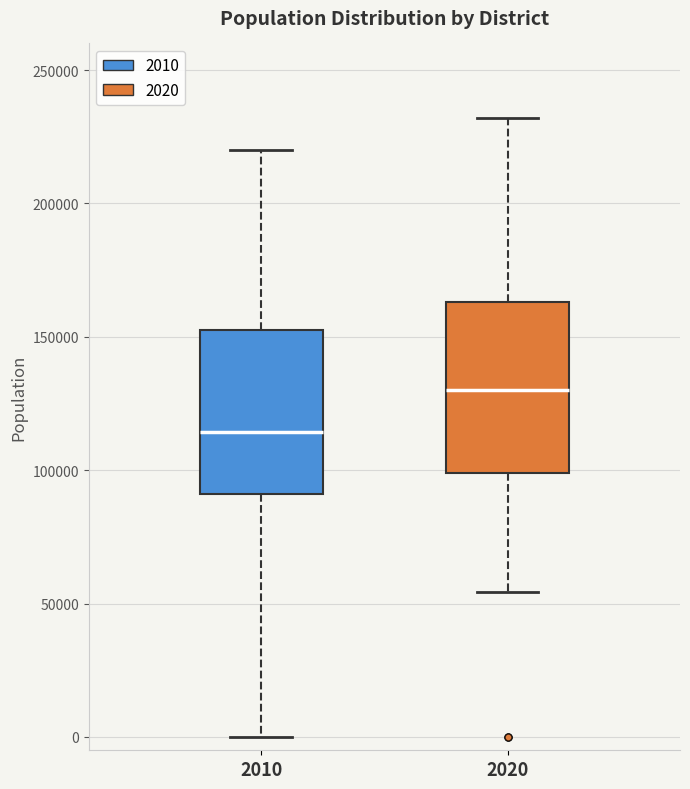

Reading left to right, read every box against the y-axis: the position of its median line, the range the box covers, and the ends of its whiskers. The values are not printed on the chart, so give them approximately, as read against the axis.

2010: median 115000, box 90000 to 155000, whiskers 0 to 220000
2020: median 130000, box 100000 to 165000, whiskers 55000 to 230000